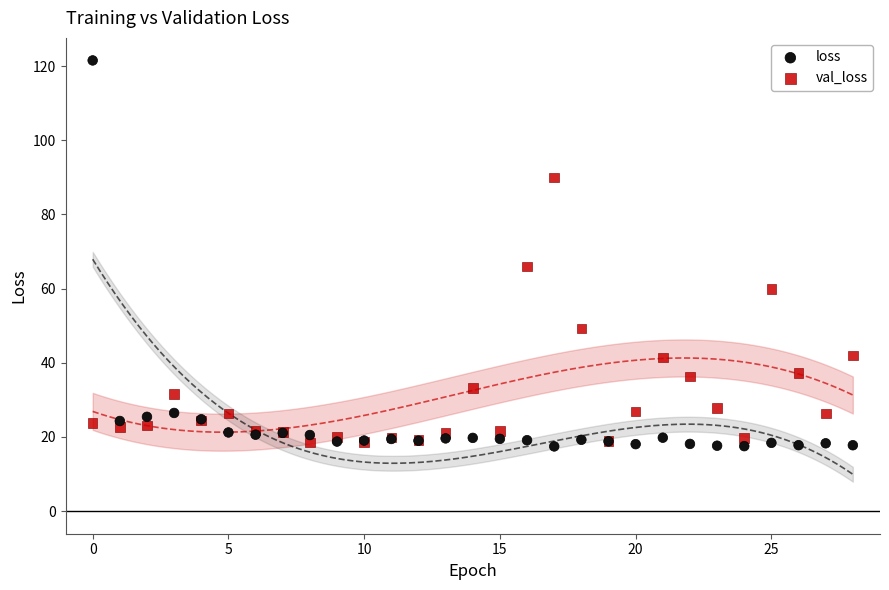

Across all series, what Y value is closest to 69?

65.9